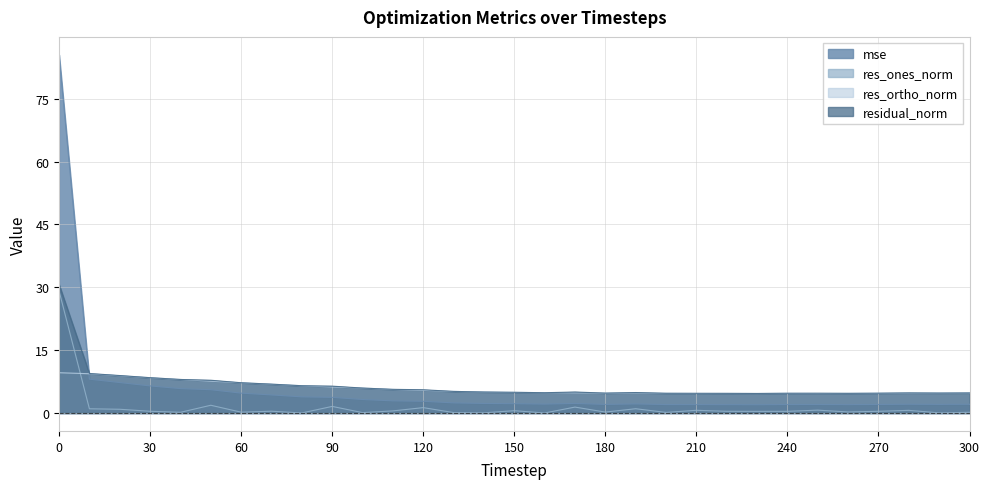

What is the sum of the mse values at 280 and 300?

4.2